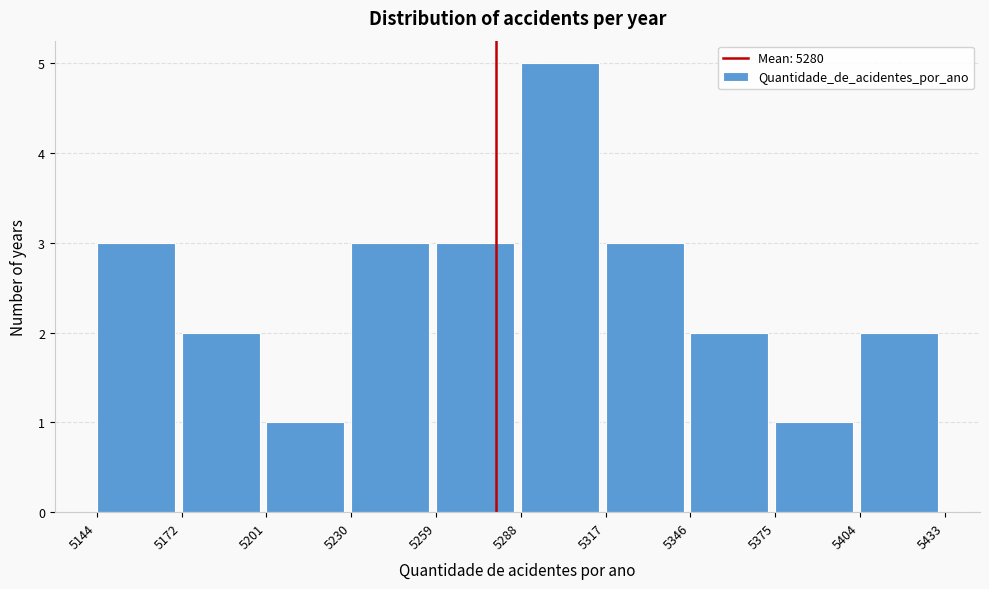

What is the height of the bar covering 5346 to 5375 on the x-axis? The values are not printed on the chart, so give them approximately, as read against the axis.

2